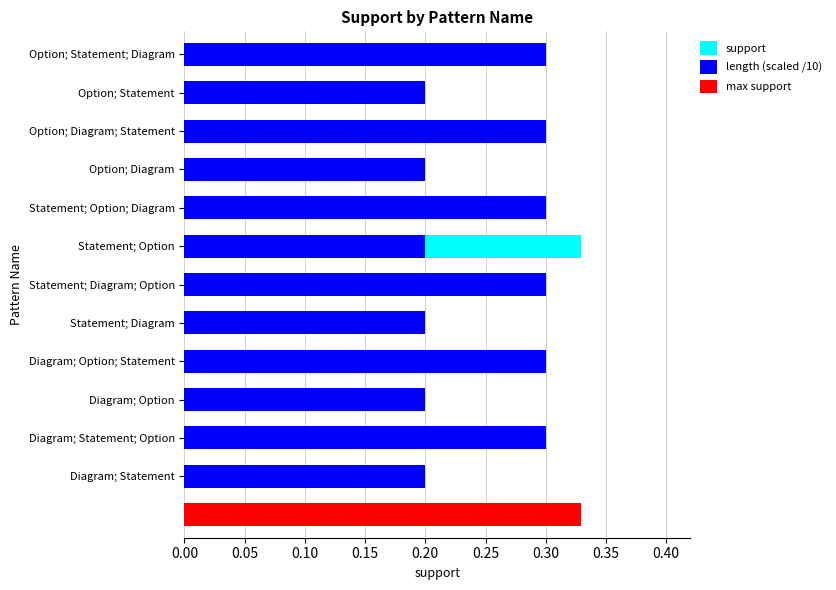

The value of support at Statement; Option; Diagram is 0.1. True or false?

True